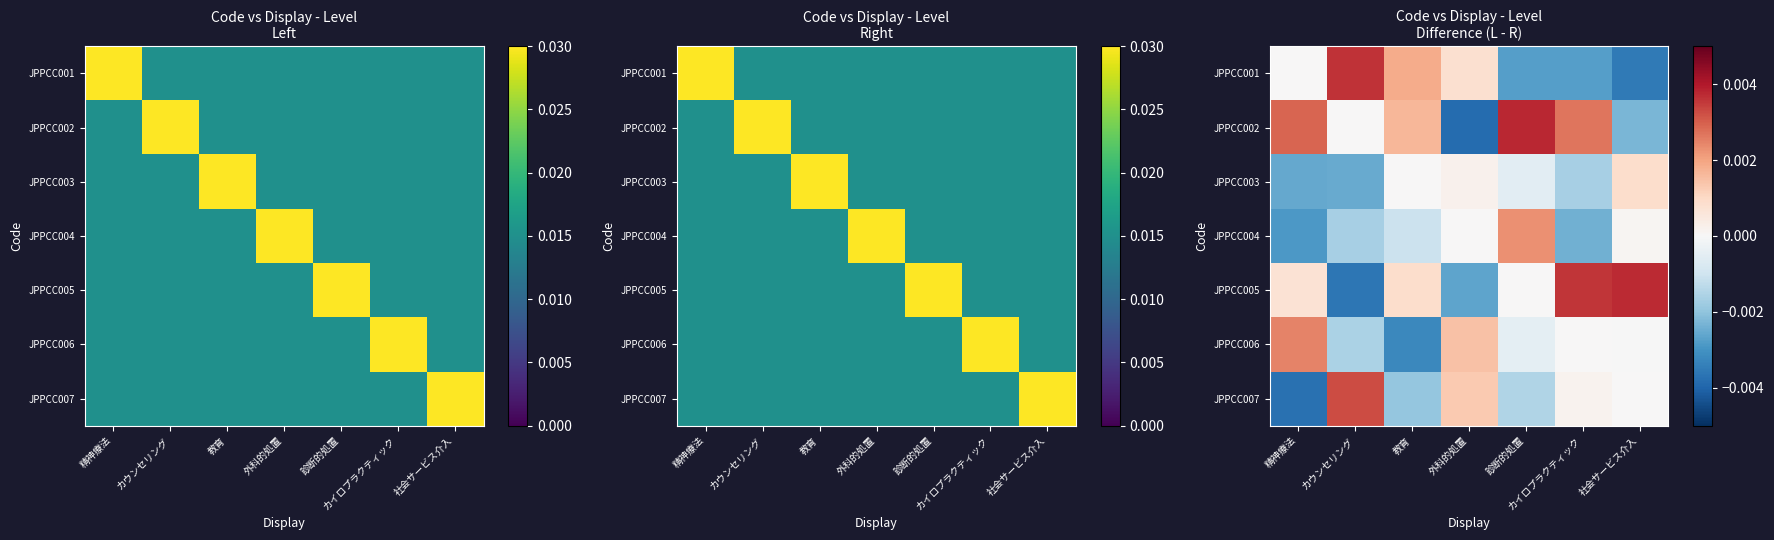

True or false: JPPCC002 has a value of 0.0 at カウンセリング.

True